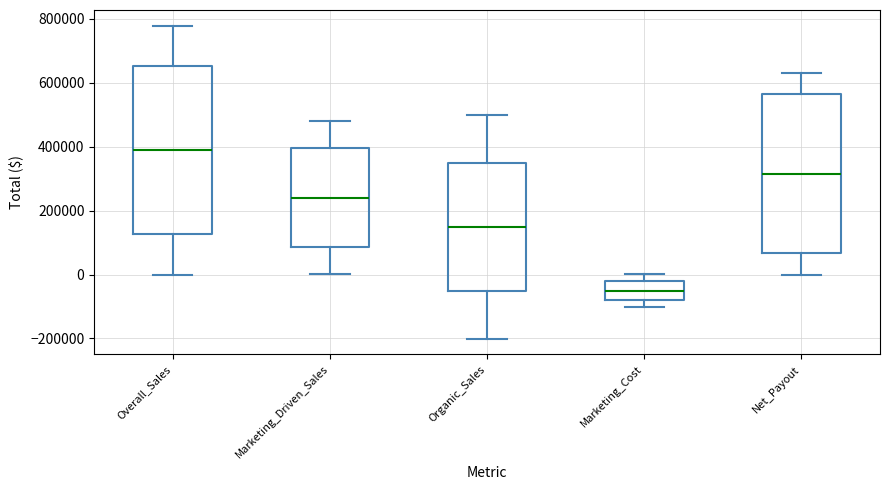

Which box's median line is the lowest?

Marketing_Cost